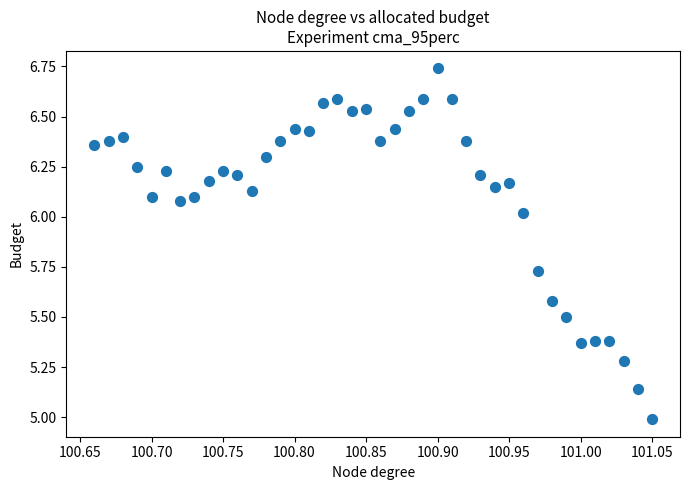

What is the range of X values (max minus min)?

0.4